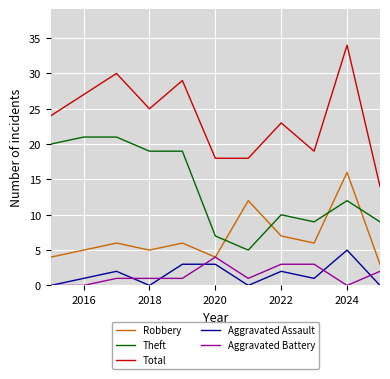

True or false: Robbery and Aggravated Assault cross at least once.

False